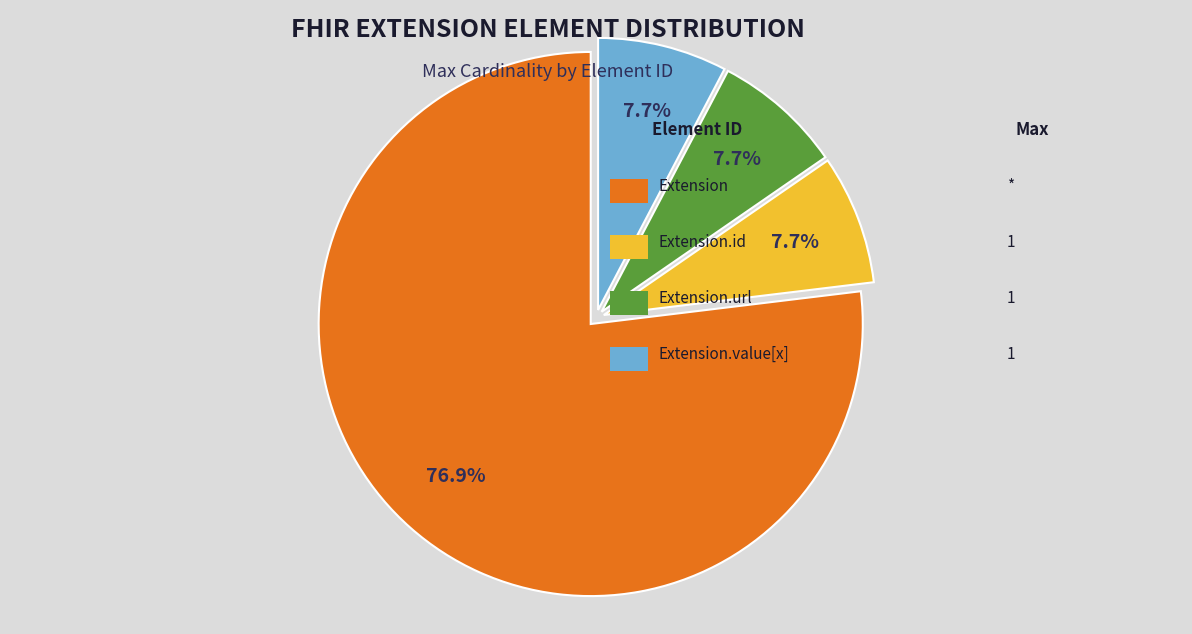

Is there a majority slice in this chart?

Yes